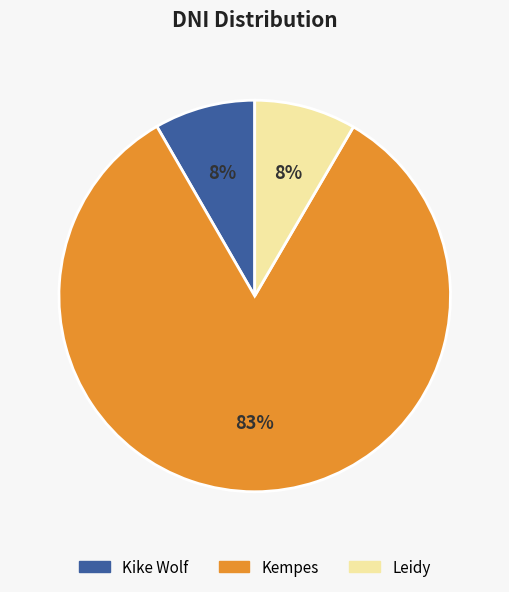

Does Kempes account for over 50% of the chart?

Yes